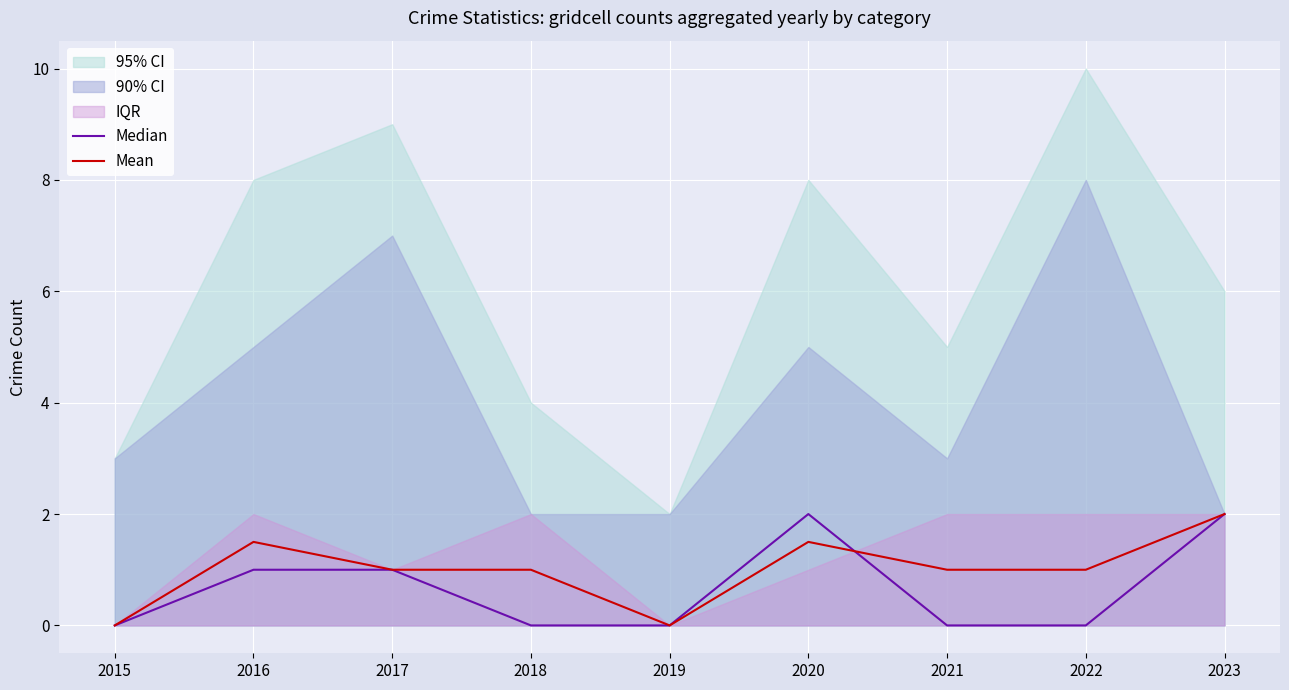

What is the highest value of the Mean series?

2.0